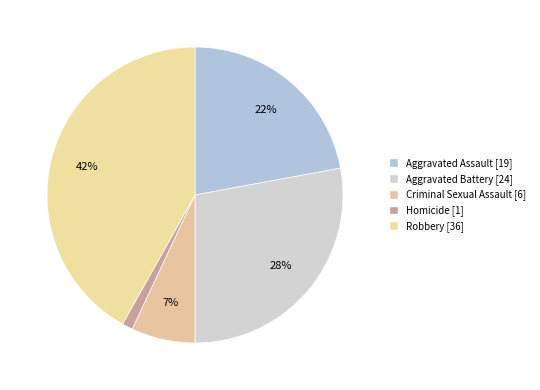

How many slices are in this pie chart?

5